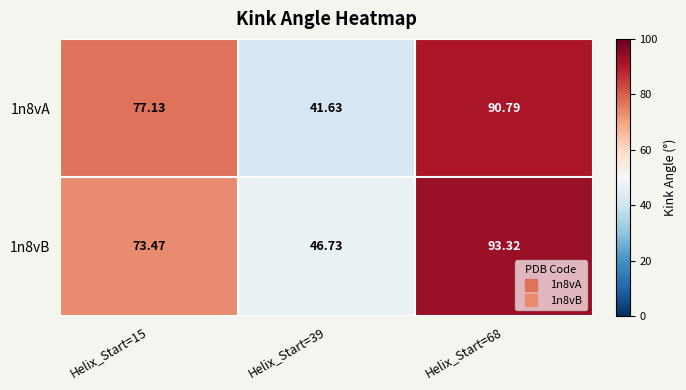

Is the value of 1n8vA at Helix_Start=68 greater than the value of 1n8vB at Helix_Start=68?

No